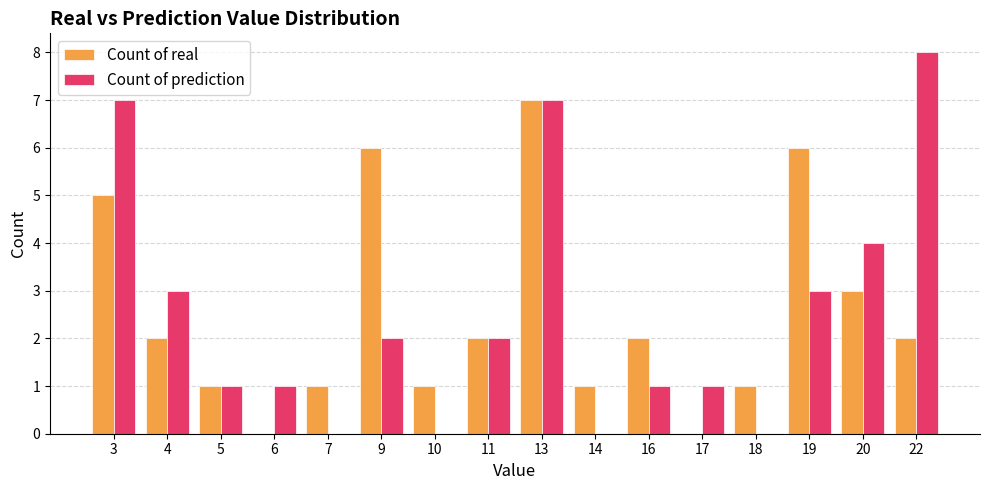

What is the total value across all series at 16?

3